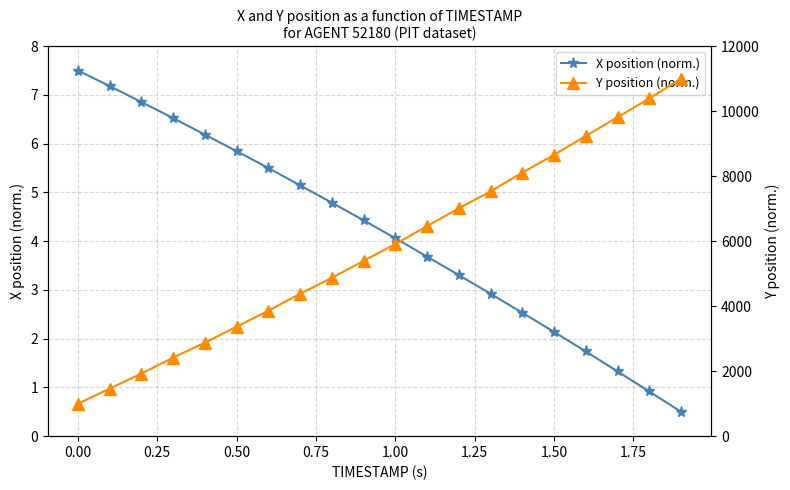

The X position (norm.) series shows 5.8 at 0.50. True or false?

True